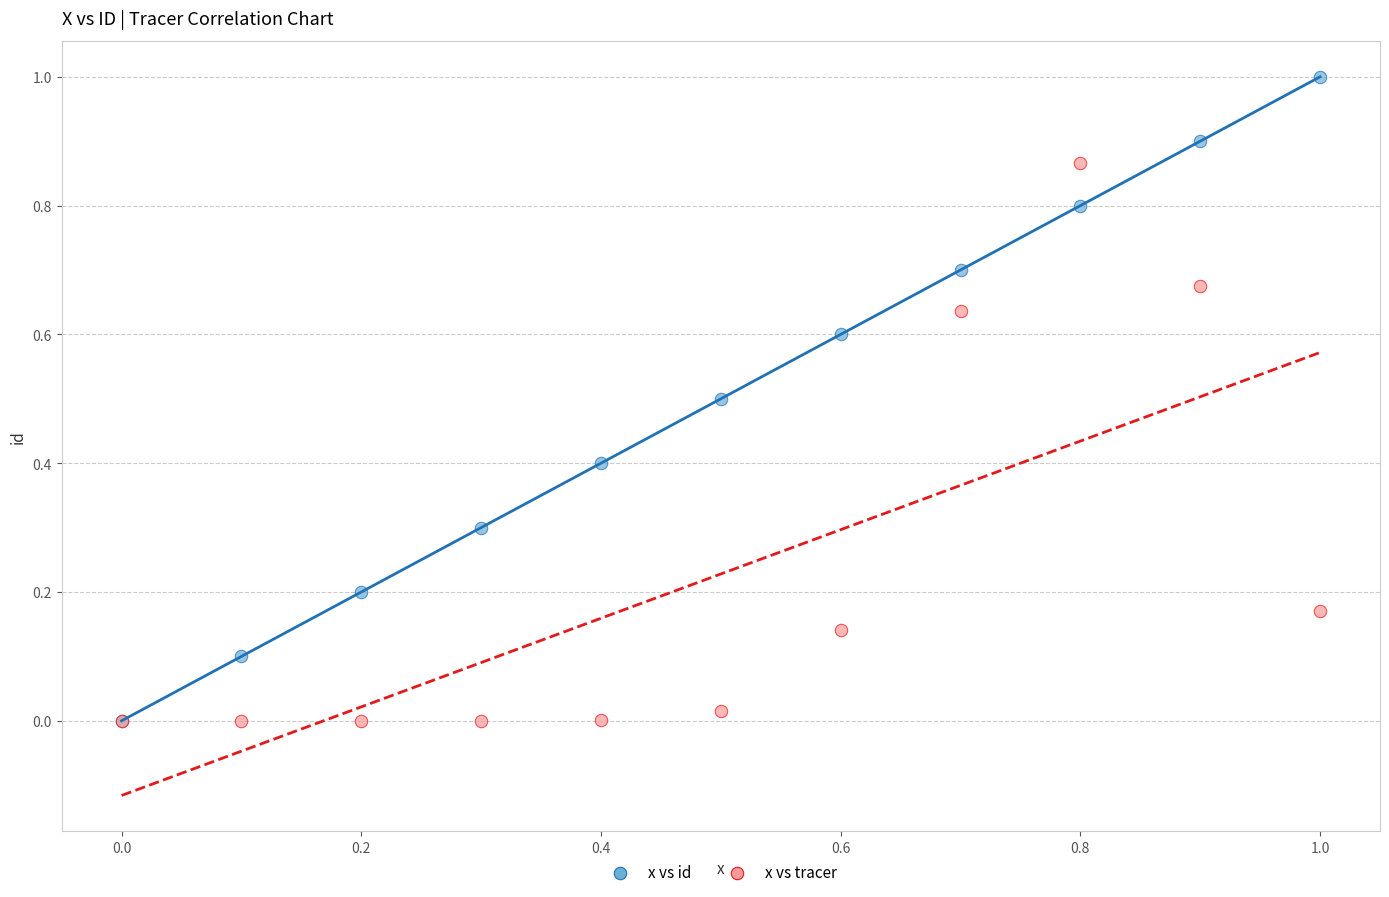

What are all the series names shown in the legend?

x vs id, x vs tracer